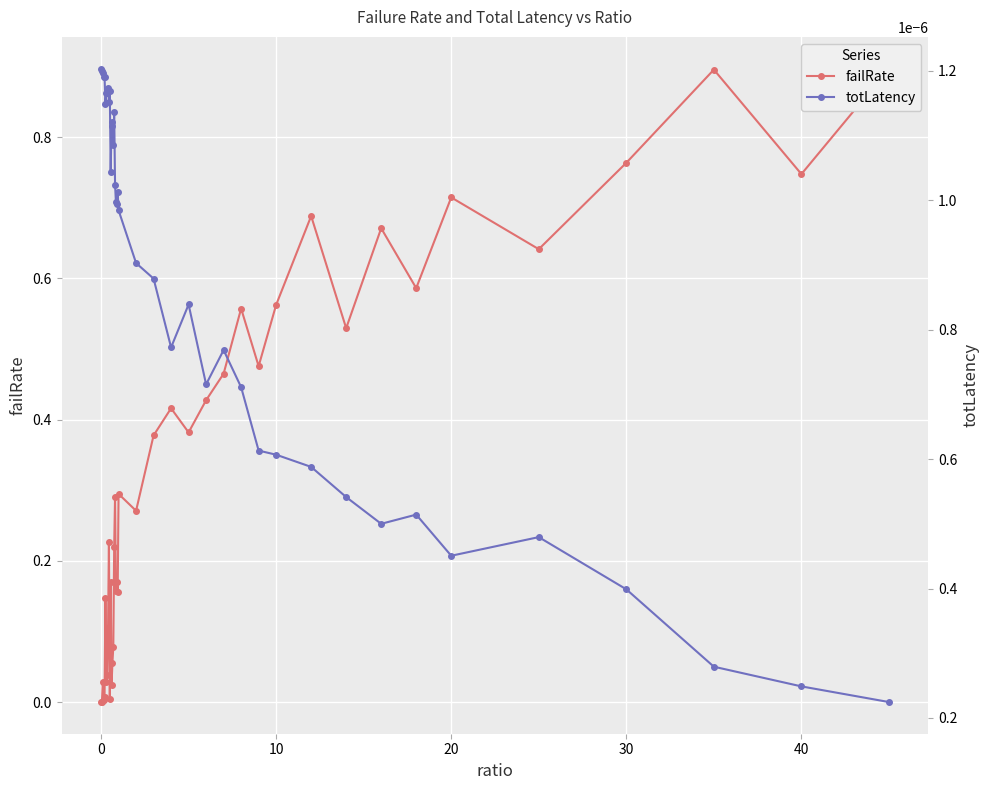

The value of failRate at 31 is 0.9. True or false?

False